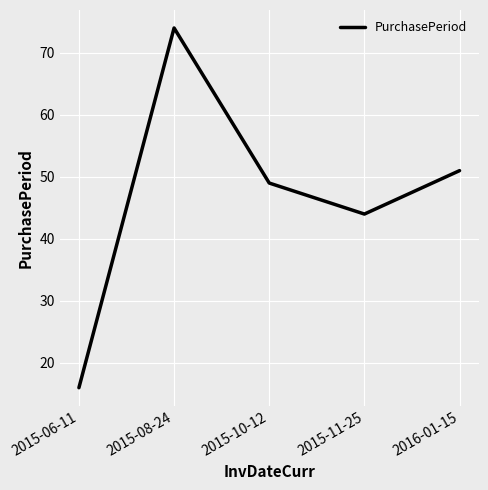

Does the chart display data point markers on the line(s)?

No